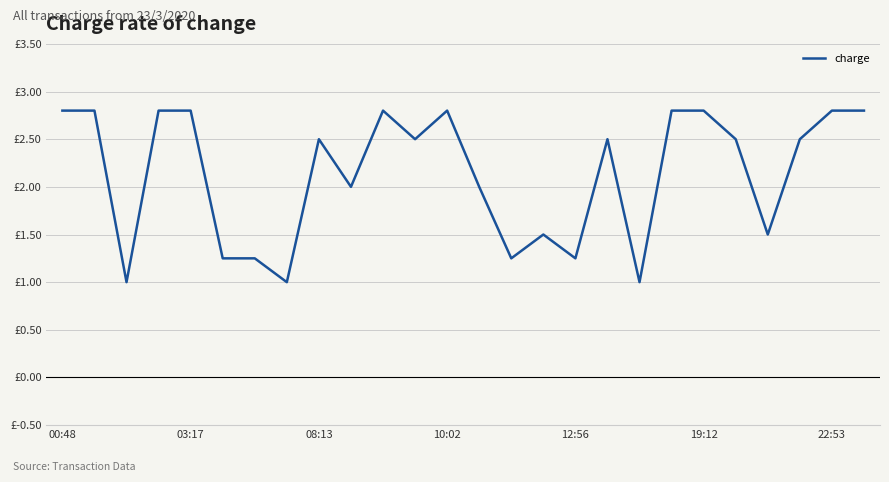

Does the chart display data point markers on the line(s)?

No